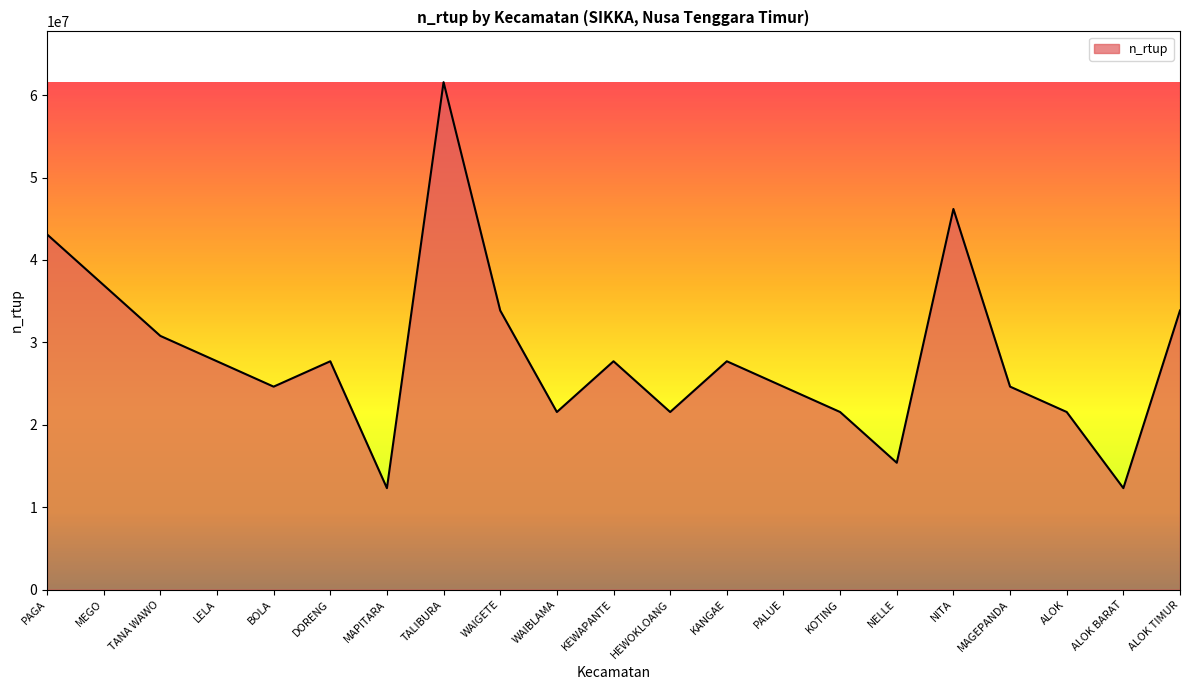

Is it true that the value at WAIGETE is 33868714?

True